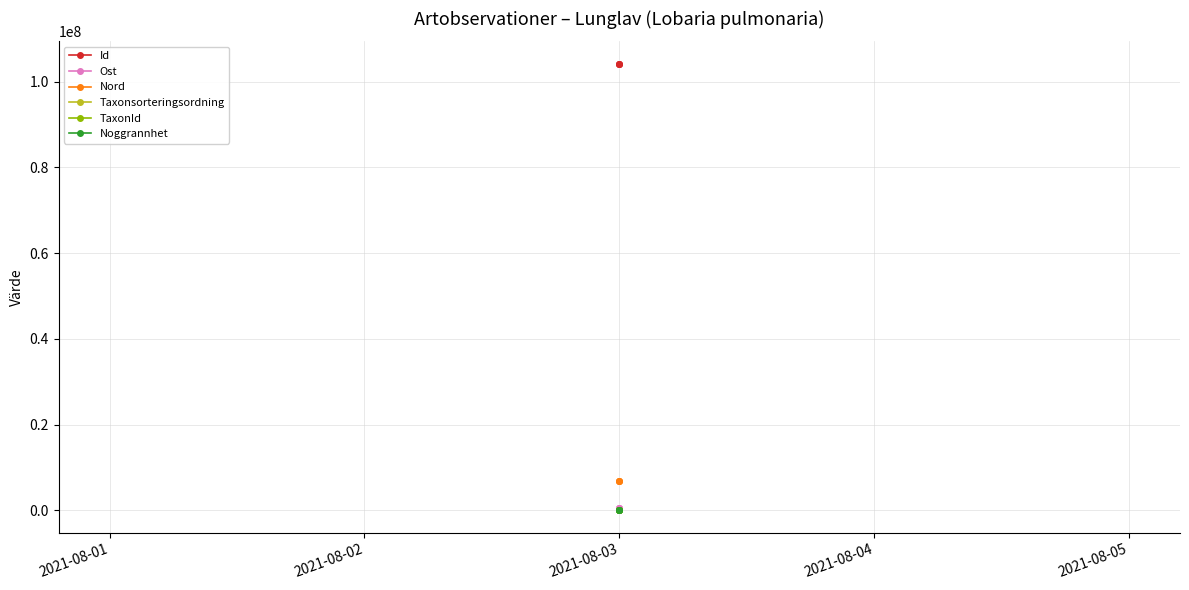

The Id series shows 143341396.5 at 2021-08-03. True or false?

False